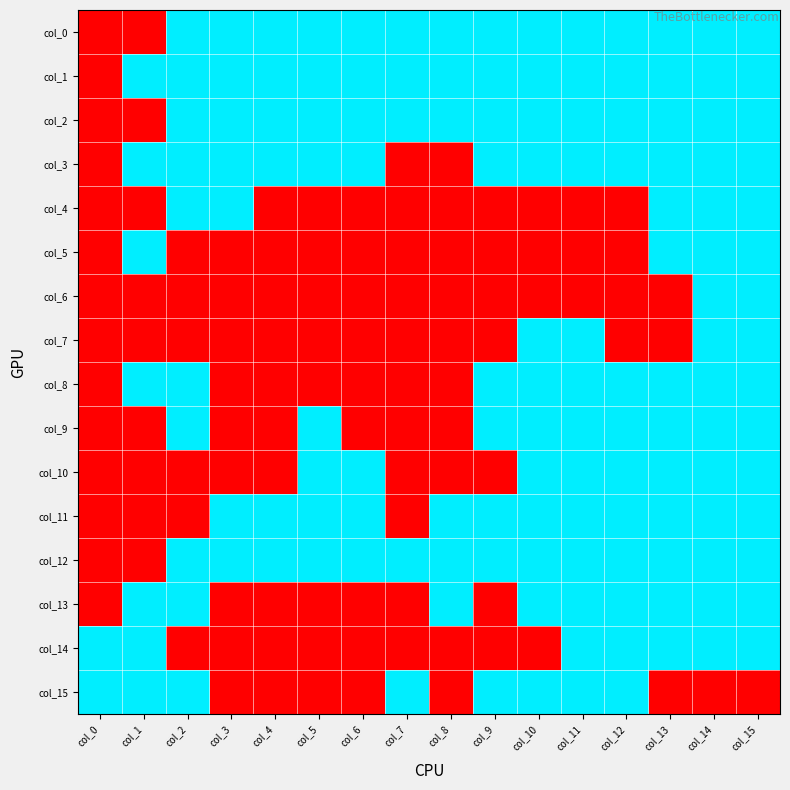

Reading right to left, what are all the values shown in this chart?

col_0: col_15=1	col_14=1	col_13=1	col_12=1	col_11=1	col_10=1	col_9=1	col_8=1	col_7=1	col_6=1	col_5=1	col_4=1	col_3=1	col_2=1	col_1=0	col_0=0
col_1: col_15=1	col_14=1	col_13=1	col_12=1	col_11=1	col_10=1	col_9=1	col_8=1	col_7=1	col_6=1	col_5=1	col_4=1	col_3=1	col_2=1	col_1=1	col_0=0
col_2: col_15=1	col_14=1	col_13=1	col_12=1	col_11=1	col_10=1	col_9=1	col_8=1	col_7=1	col_6=1	col_5=1	col_4=1	col_3=1	col_2=1	col_1=0	col_0=0
col_3: col_15=1	col_14=1	col_13=1	col_12=1	col_11=1	col_10=1	col_9=1	col_8=0	col_7=0	col_6=1	col_5=1	col_4=1	col_3=1	col_2=1	col_1=1	col_0=0
col_4: col_15=1	col_14=1	col_13=1	col_12=0	col_11=0	col_10=0	col_9=0	col_8=0	col_7=0	col_6=0	col_5=0	col_4=0	col_3=1	col_2=1	col_1=0	col_0=0
col_5: col_15=1	col_14=1	col_13=1	col_12=0	col_11=0	col_10=0	col_9=0	col_8=0	col_7=0	col_6=0	col_5=0	col_4=0	col_3=0	col_2=0	col_1=1	col_0=0
col_6: col_15=1	col_14=1	col_13=0	col_12=0	col_11=0	col_10=0	col_9=0	col_8=0	col_7=0	col_6=0	col_5=0	col_4=0	col_3=0	col_2=0	col_1=0	col_0=0
col_7: col_15=1	col_14=1	col_13=0	col_12=0	col_11=1	col_10=1	col_9=0	col_8=0	col_7=0	col_6=0	col_5=0	col_4=0	col_3=0	col_2=0	col_1=0	col_0=0
col_8: col_15=1	col_14=1	col_13=1	col_12=1	col_11=1	col_10=1	col_9=1	col_8=0	col_7=0	col_6=0	col_5=0	col_4=0	col_3=0	col_2=1	col_1=1	col_0=0
col_9: col_15=1	col_14=1	col_13=1	col_12=1	col_11=1	col_10=1	col_9=1	col_8=0	col_7=0	col_6=0	col_5=1	col_4=0	col_3=0	col_2=1	col_1=0	col_0=0
col_10: col_15=1	col_14=1	col_13=1	col_12=1	col_11=1	col_10=1	col_9=0	col_8=0	col_7=0	col_6=1	col_5=1	col_4=0	col_3=0	col_2=0	col_1=0	col_0=0
col_11: col_15=1	col_14=1	col_13=1	col_12=1	col_11=1	col_10=1	col_9=1	col_8=1	col_7=0	col_6=1	col_5=1	col_4=1	col_3=1	col_2=0	col_1=0	col_0=0
col_12: col_15=1	col_14=1	col_13=1	col_12=1	col_11=1	col_10=1	col_9=1	col_8=1	col_7=1	col_6=1	col_5=1	col_4=1	col_3=1	col_2=1	col_1=0	col_0=0
col_13: col_15=1	col_14=1	col_13=1	col_12=1	col_11=1	col_10=1	col_9=0	col_8=1	col_7=0	col_6=0	col_5=0	col_4=0	col_3=0	col_2=1	col_1=1	col_0=0
col_14: col_15=1	col_14=1	col_13=1	col_12=1	col_11=1	col_10=0	col_9=0	col_8=0	col_7=0	col_6=0	col_5=0	col_4=0	col_3=0	col_2=0	col_1=1	col_0=1
col_15: col_15=0	col_14=0	col_13=0	col_12=1	col_11=1	col_10=1	col_9=1	col_8=0	col_7=1	col_6=0	col_5=0	col_4=0	col_3=0	col_2=1	col_1=1	col_0=1